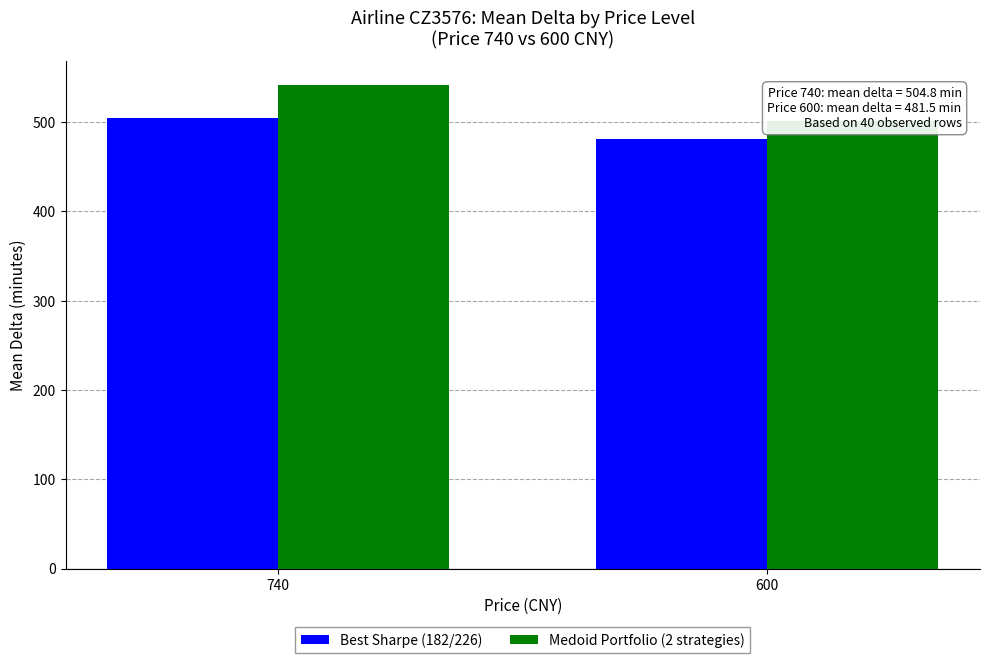

Reading left to right, extract all data points from this chart.

Best Sharpe (182/226): 504.8	481.5
Medoid Portfolio (2 strategies): 541.0	501.5